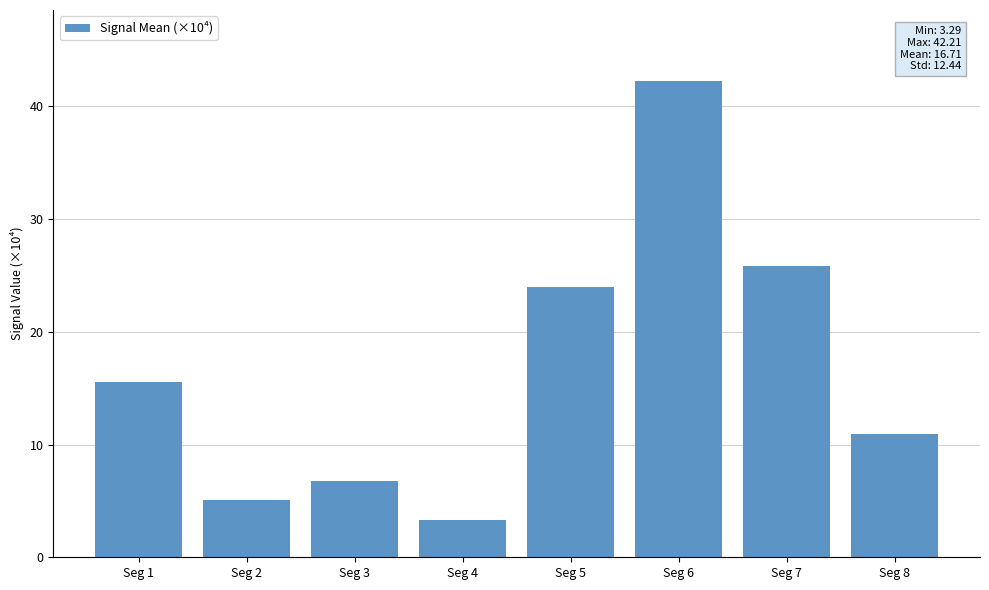

At which label is the value closest to 22?

Seg 5